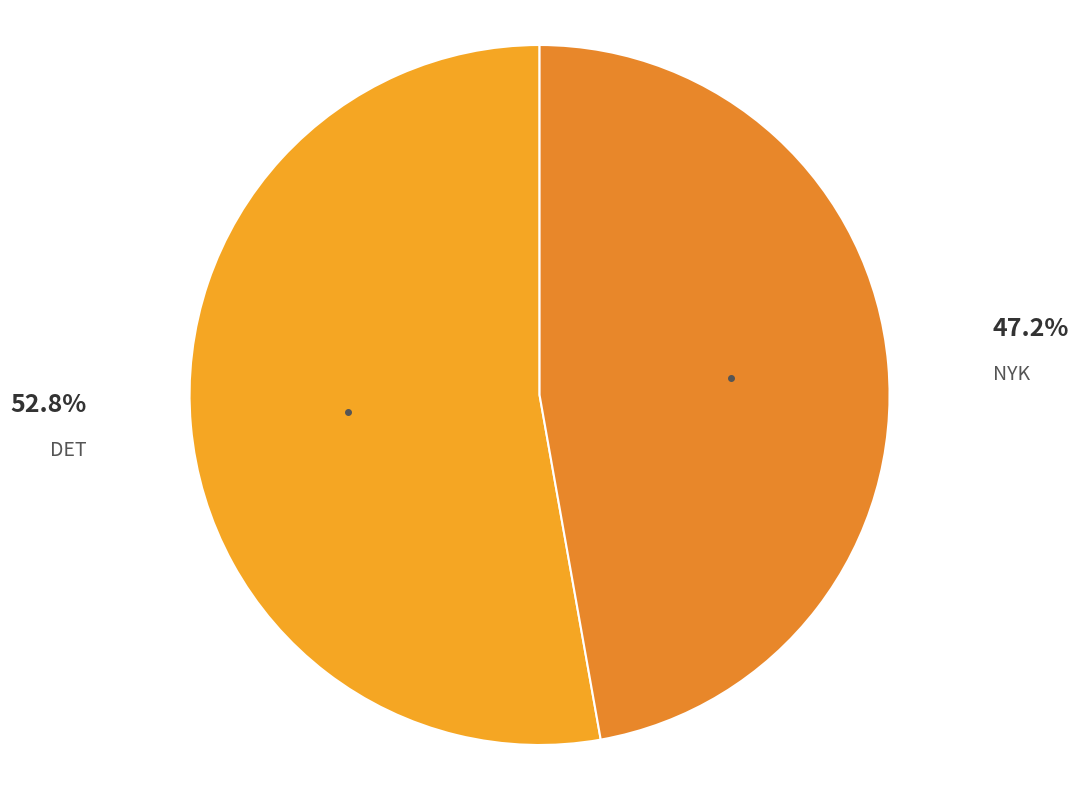

How many slices are in this pie chart?

2